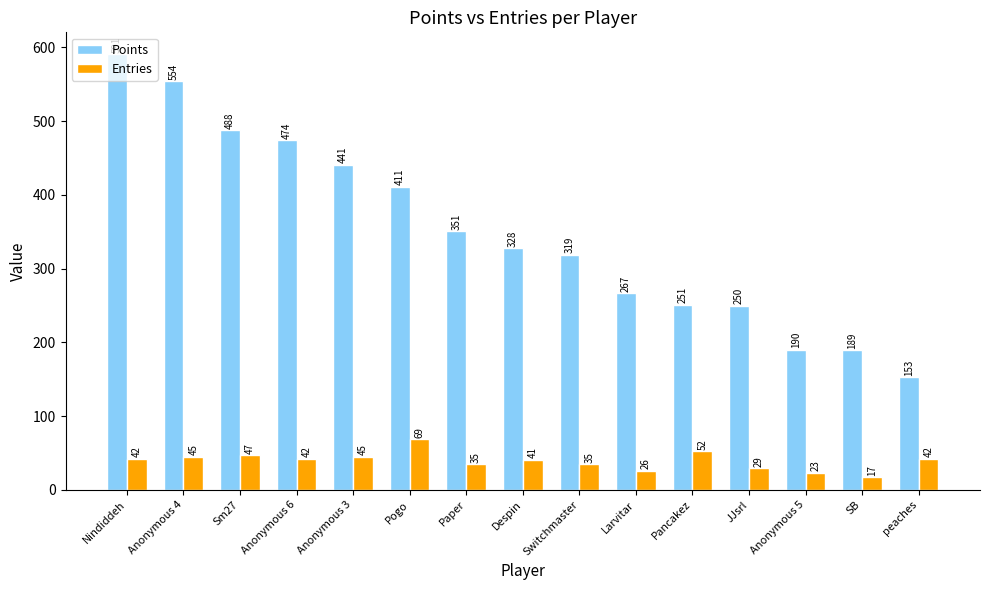

At which label is Points closest to 372?

Paper